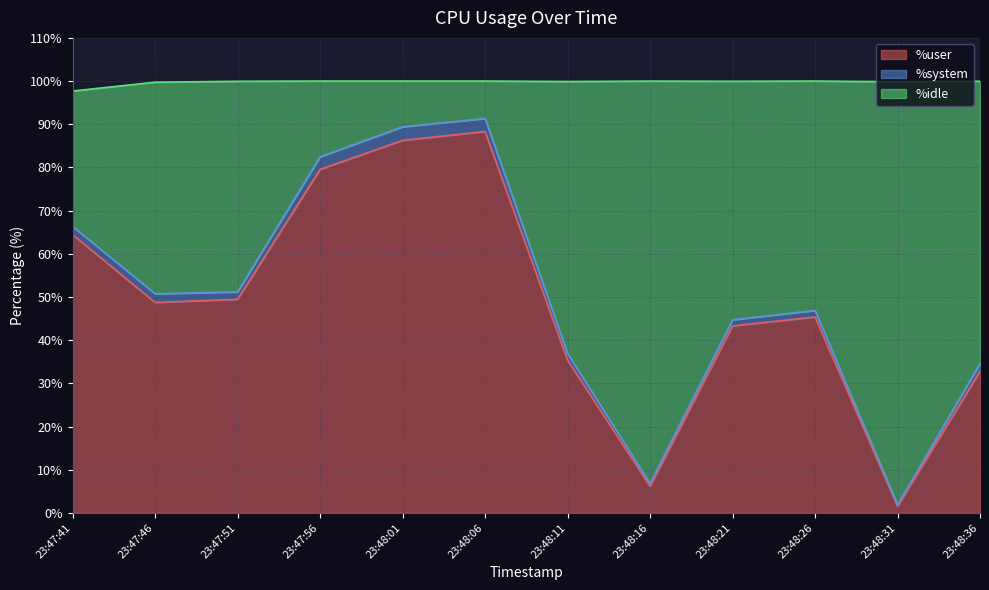

Is it true that %user equals 48.7 at 23:47:46?

True